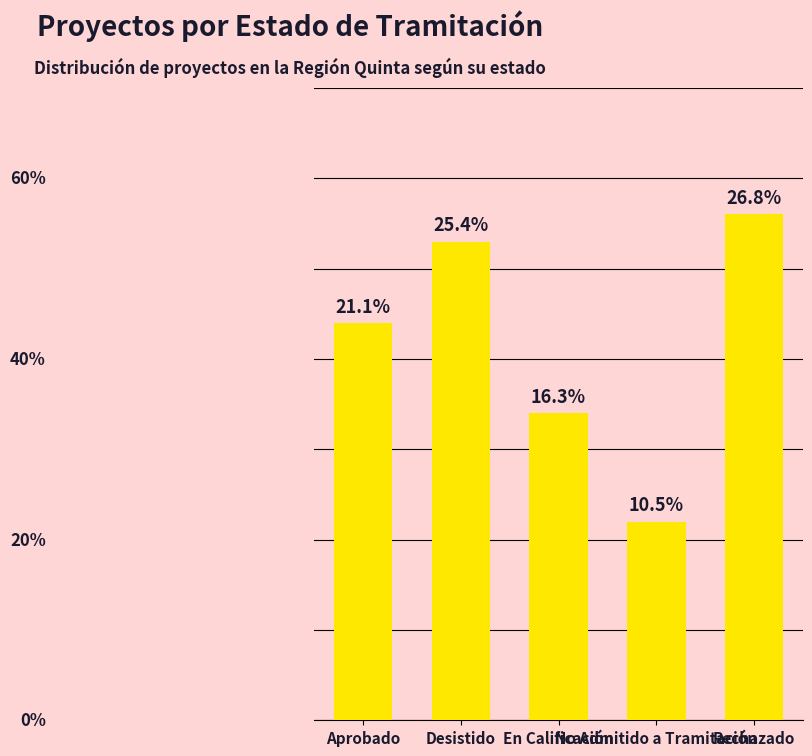

What is the label of the 1st bar from the right?

Rechazado